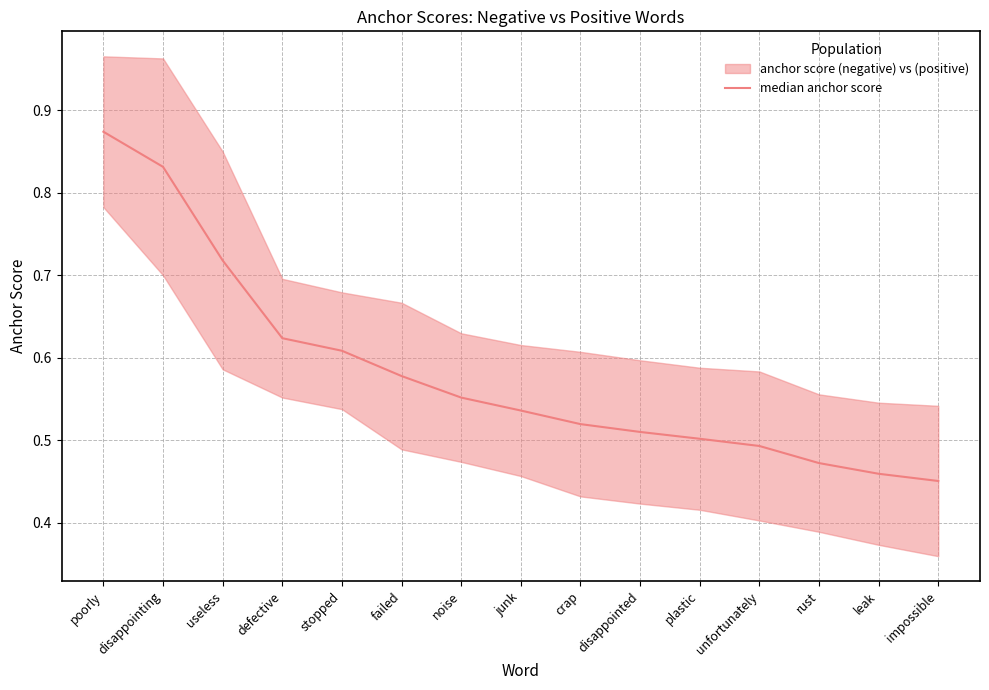

What is the label of the 7th point from the left?

noise